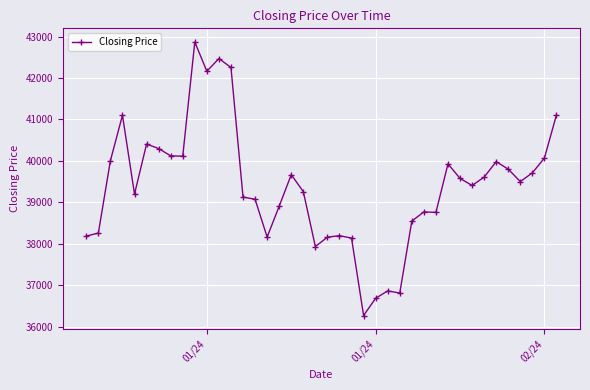

What is the greatest value displayed?

42869.3